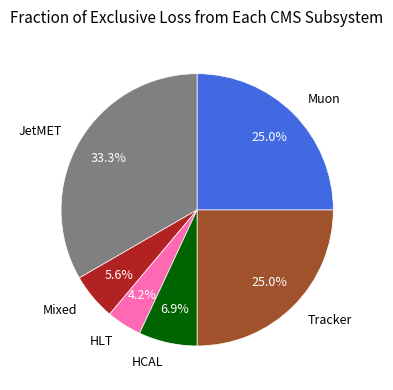

To the nearest percent, what is the average slice percentage?

17%